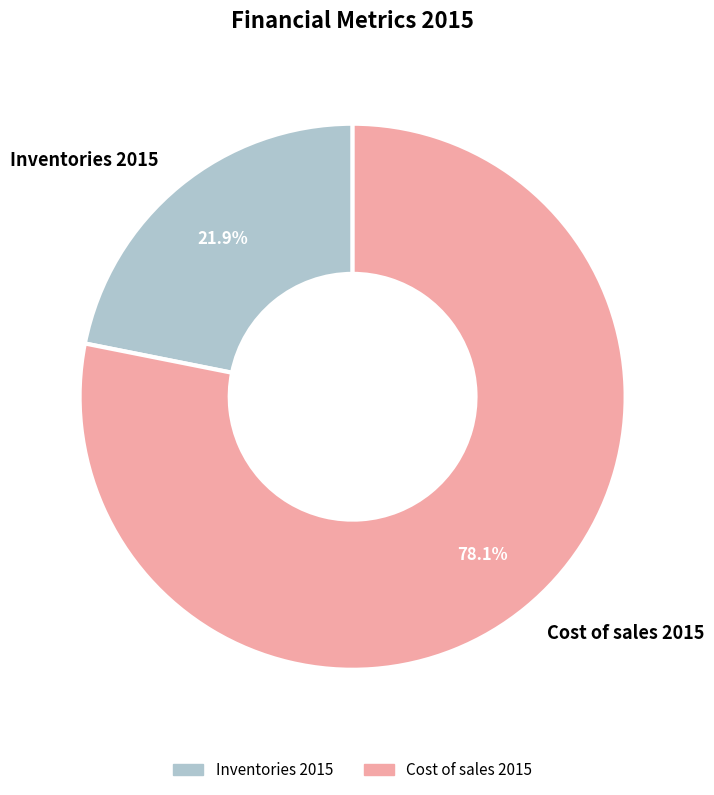

What percentage is NOT represented by Cost of sales 2015?

21.9%